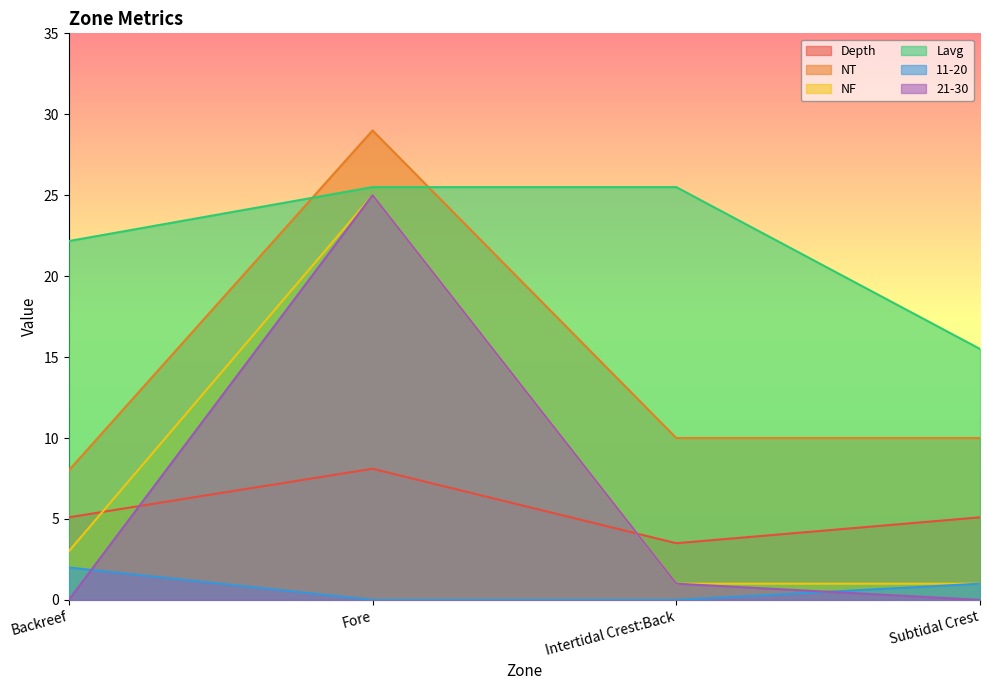

Does the chart have visible grid lines?

No